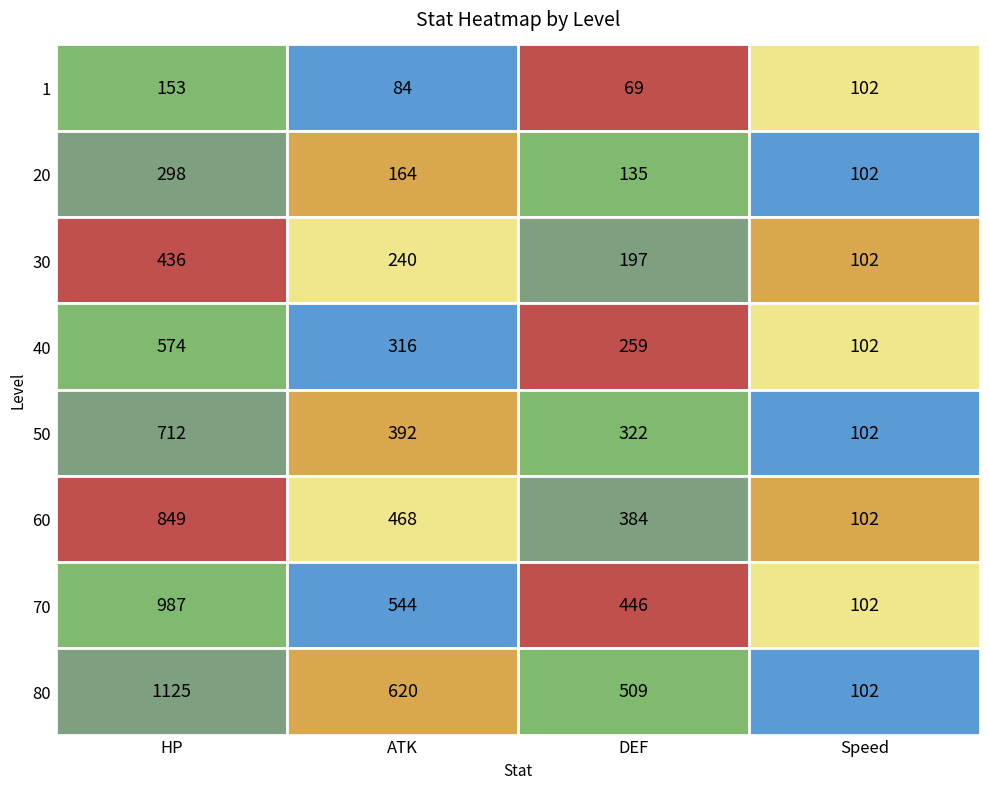

How many 40 values are between 259 and 574?

3